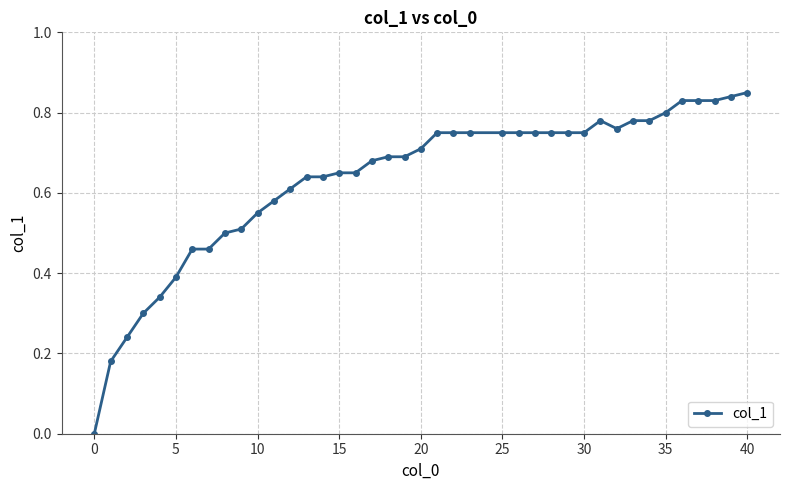

True or false: there are more than 0 points higher than both neighbors.

True